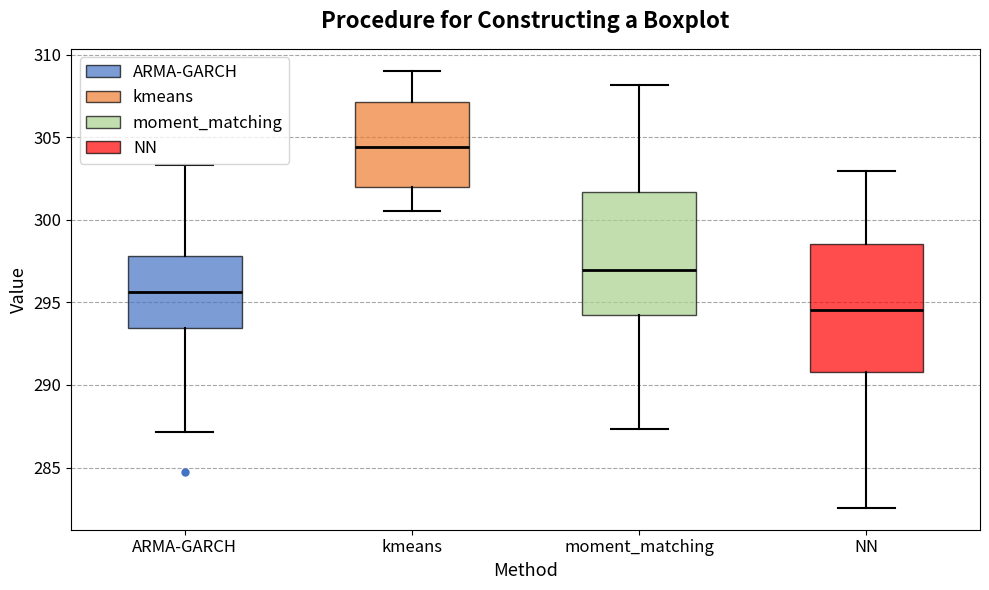

Reading left to right, read every box against the y-axis: the position of its median line, the range the box covers, and the ends of its whiskers. The values are not printed on the chart, so give them approximately, as read against the axis.

ARMA-GARCH: median 295.5, box 293.5 to 298.0, whiskers 287.0 to 303.5
kmeans: median 304.5, box 302.0 to 307.0, whiskers 300.5 to 309.0
moment_matching: median 297.0, box 294.0 to 301.5, whiskers 287.5 to 308.0
NN: median 294.5, box 291.0 to 298.5, whiskers 282.5 to 303.0